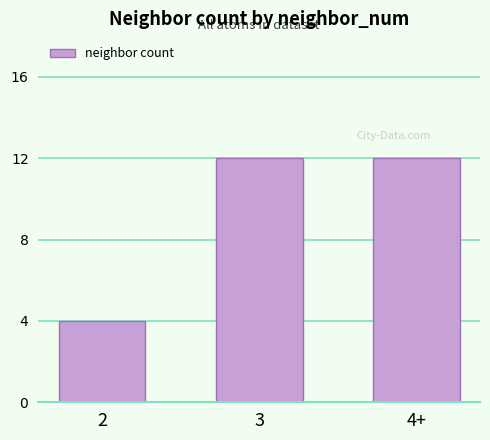

How many bars are there in total?

3